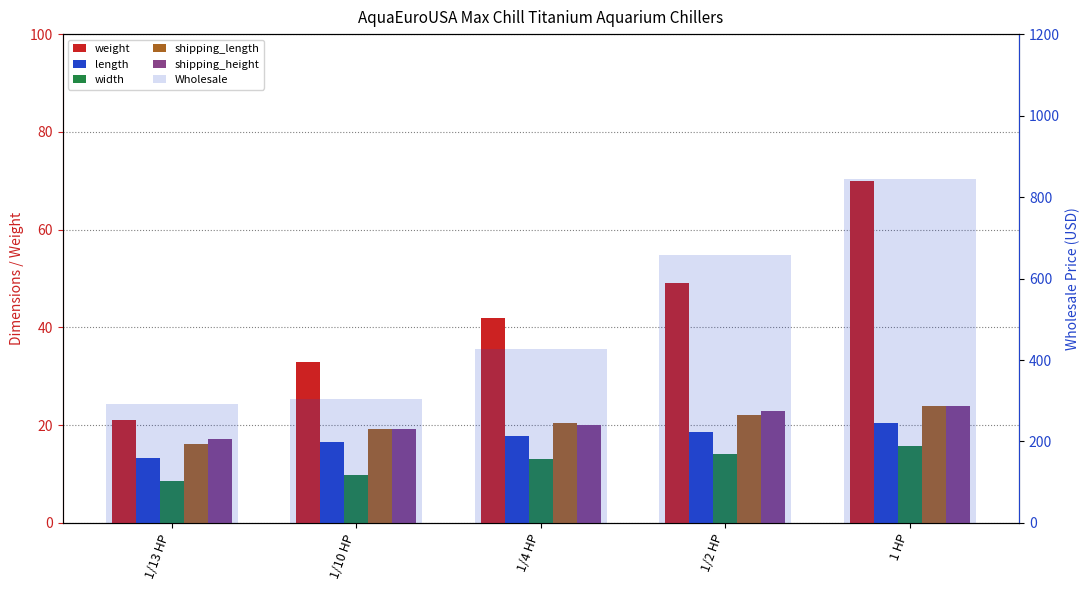

Reading right to left, extract all data points from this chart.

weight: 70.0	49.0	42.0	33.0	21.0
length: 20.5	18.7	17.7	16.5	13.3
width: 15.8	14.2	13.0	9.8	8.5
shipping_length: 24.0	22.1	20.5	19.3	16.2
shipping_height: 24.0	23.0	20.0	19.3	17.1
Wholesale: 845.0	659.0	427.9	304.9	292.9